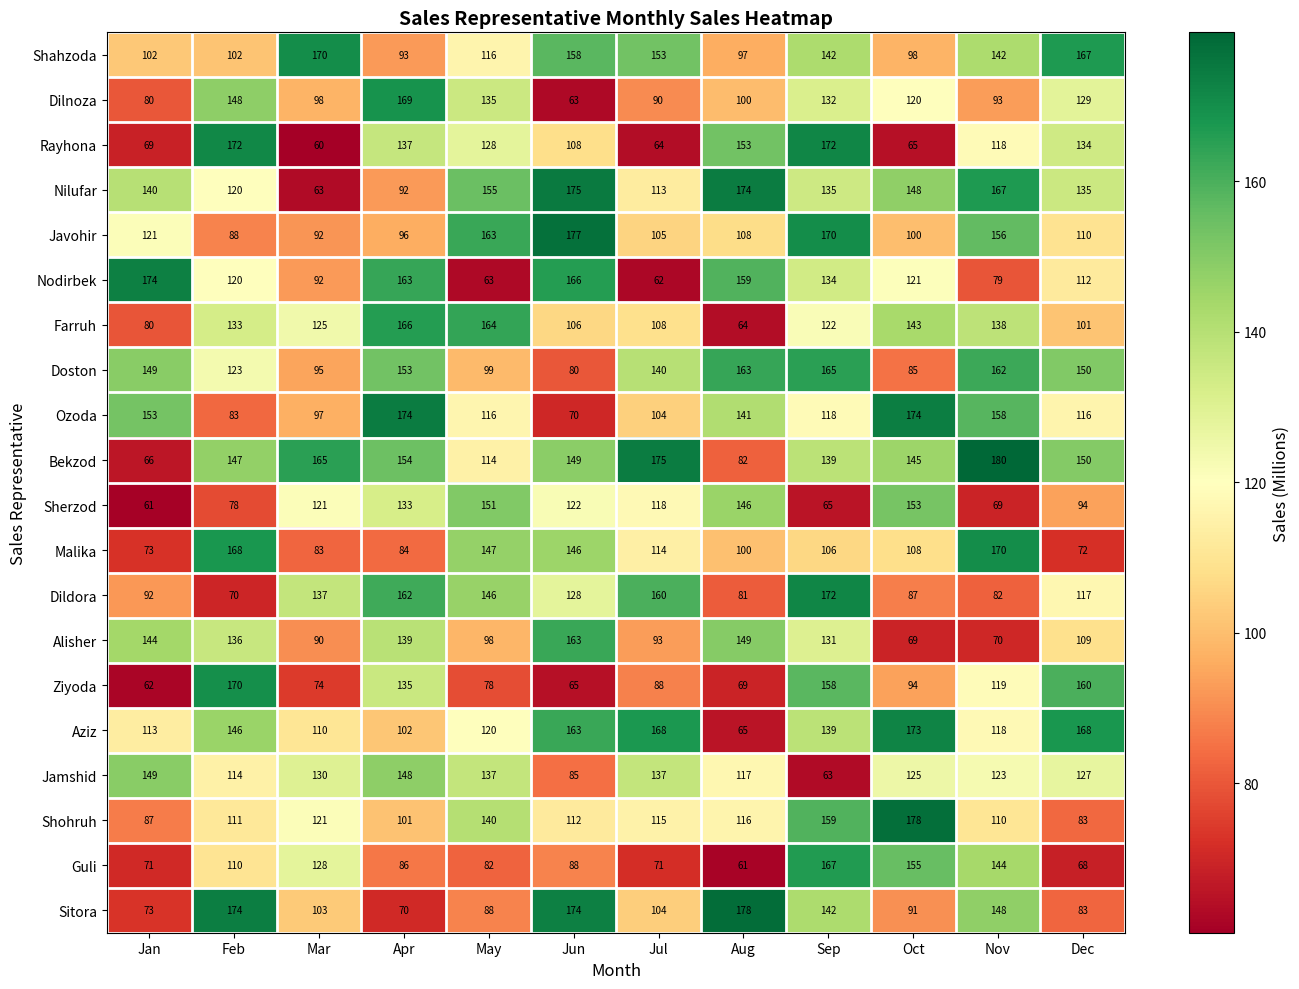

What is the sum of all Dildora values?

1434